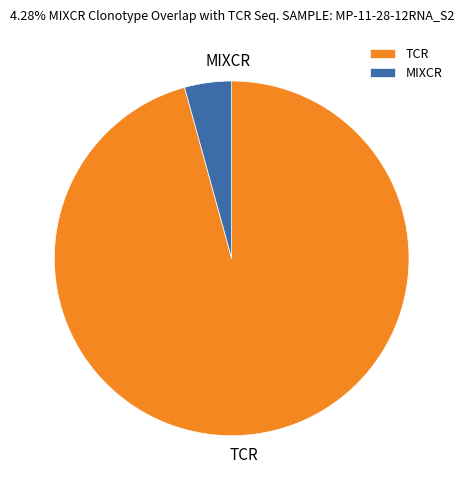

Combined, do MIXCR and TCR account for over 50%?

Yes